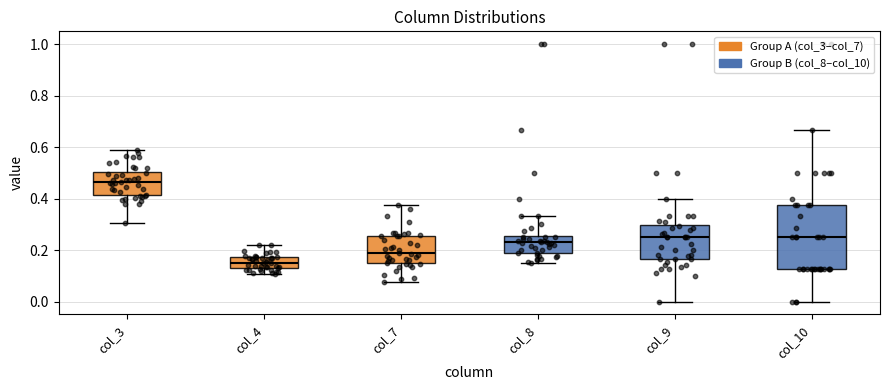

Reading left to right, transcribe this box plot: for each box, give where its median line is, the range the box spans, and where its two whiskers end, as read against the y-axis. The values are not printed on the chart, so give them approximately, as read against the axis.

col_3: median 0.46, box 0.42 to 0.50, whiskers 0.30 to 0.58
col_4: median 0.16, box 0.12 to 0.18, whiskers 0.10 to 0.22
col_7: median 0.18, box 0.14 to 0.26, whiskers 0.08 to 0.38
col_8: median 0.22, box 0.18 to 0.26, whiskers 0.14 to 0.34
col_9: median 0.26, box 0.16 to 0.30, whiskers 0.00 to 0.40
col_10: median 0.26, box 0.12 to 0.38, whiskers 0.00 to 0.66